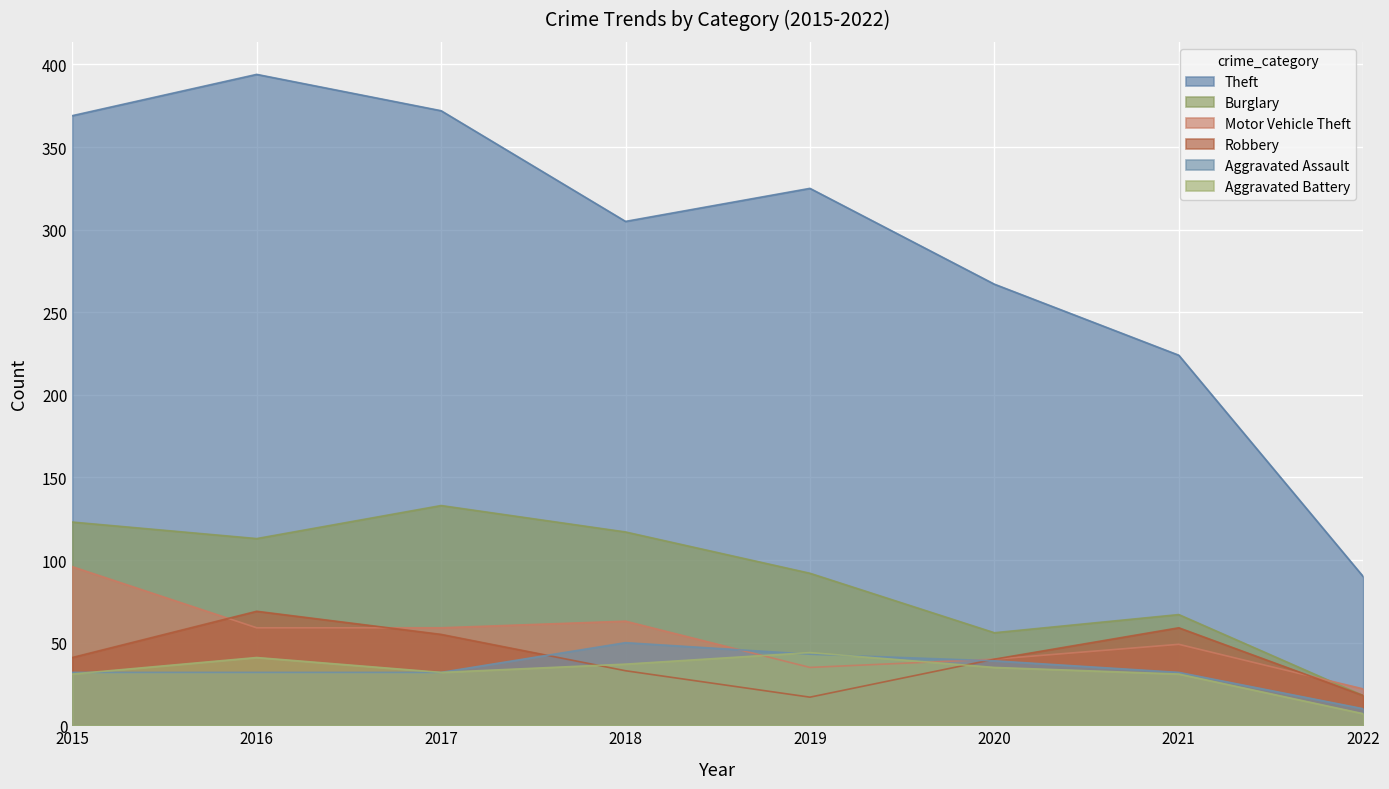

What is the difference between the Aggravated Assault values at 2022 and 2018?

40